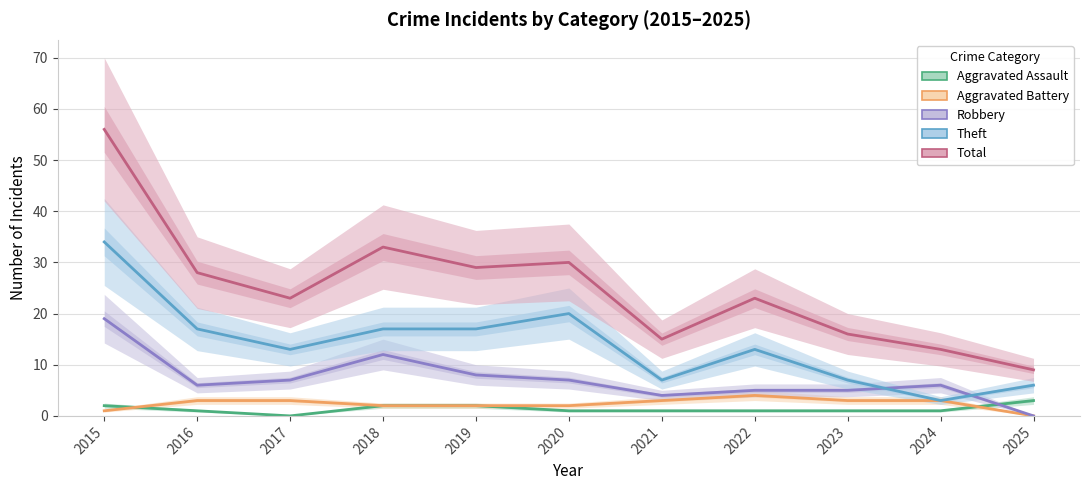

What is the spread (max minus min) of values at 2025?

9